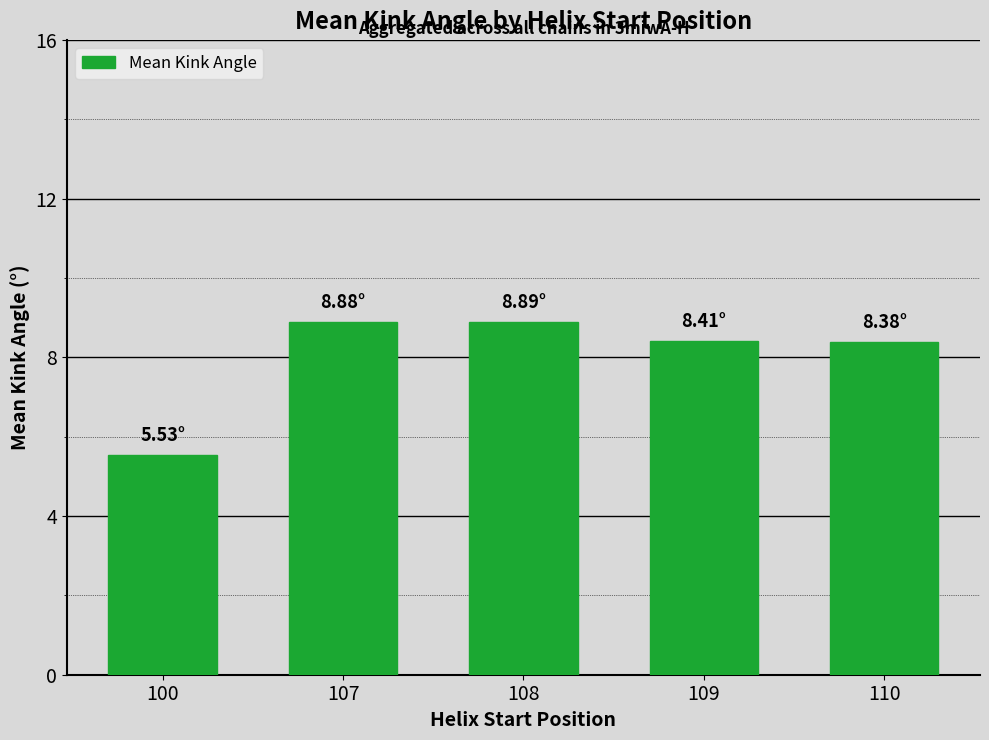

What is the sum of all values?

40.1